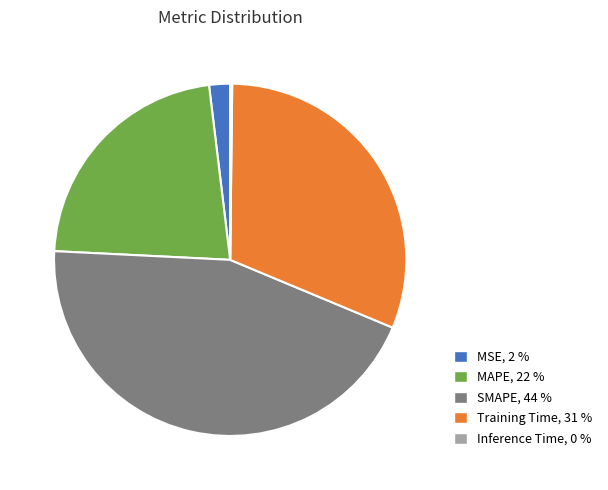

Is there a majority slice in this chart?

No